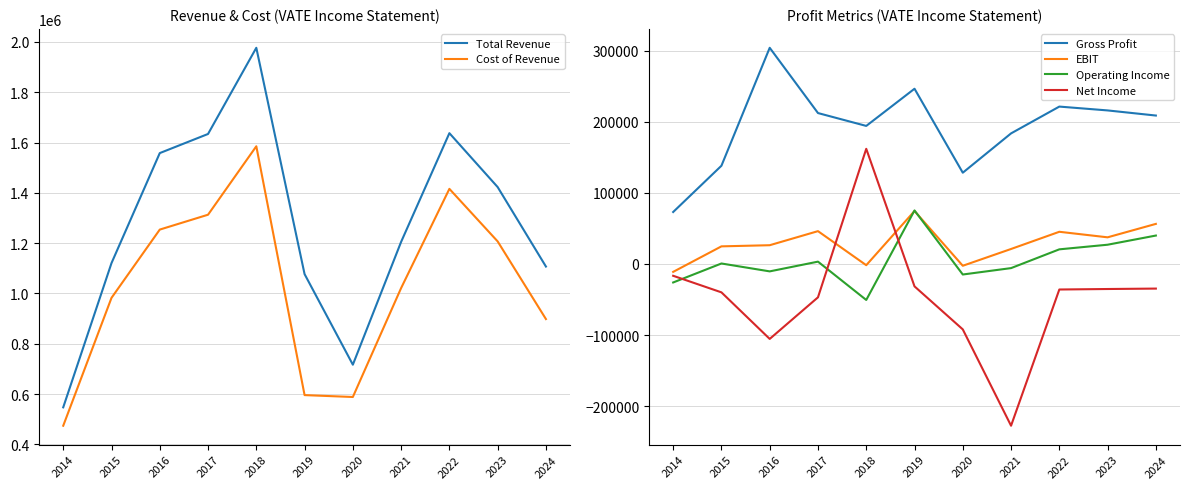

The Total Revenue series shows 1403960 at 2019. True or false?

False